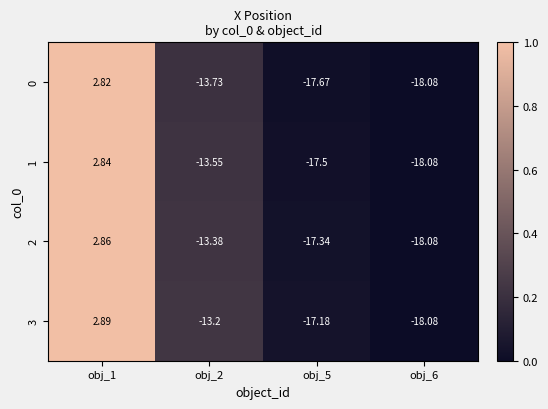

Reading left to right, extract all data points from this chart.

0: obj_1=2.8	obj_2=-13.7	obj_5=-17.7	obj_6=-18.1
1: obj_1=2.8	obj_2=-13.6	obj_5=-17.5	obj_6=-18.1
2: obj_1=2.9	obj_2=-13.4	obj_5=-17.3	obj_6=-18.1
3: obj_1=2.9	obj_2=-13.2	obj_5=-17.2	obj_6=-18.1